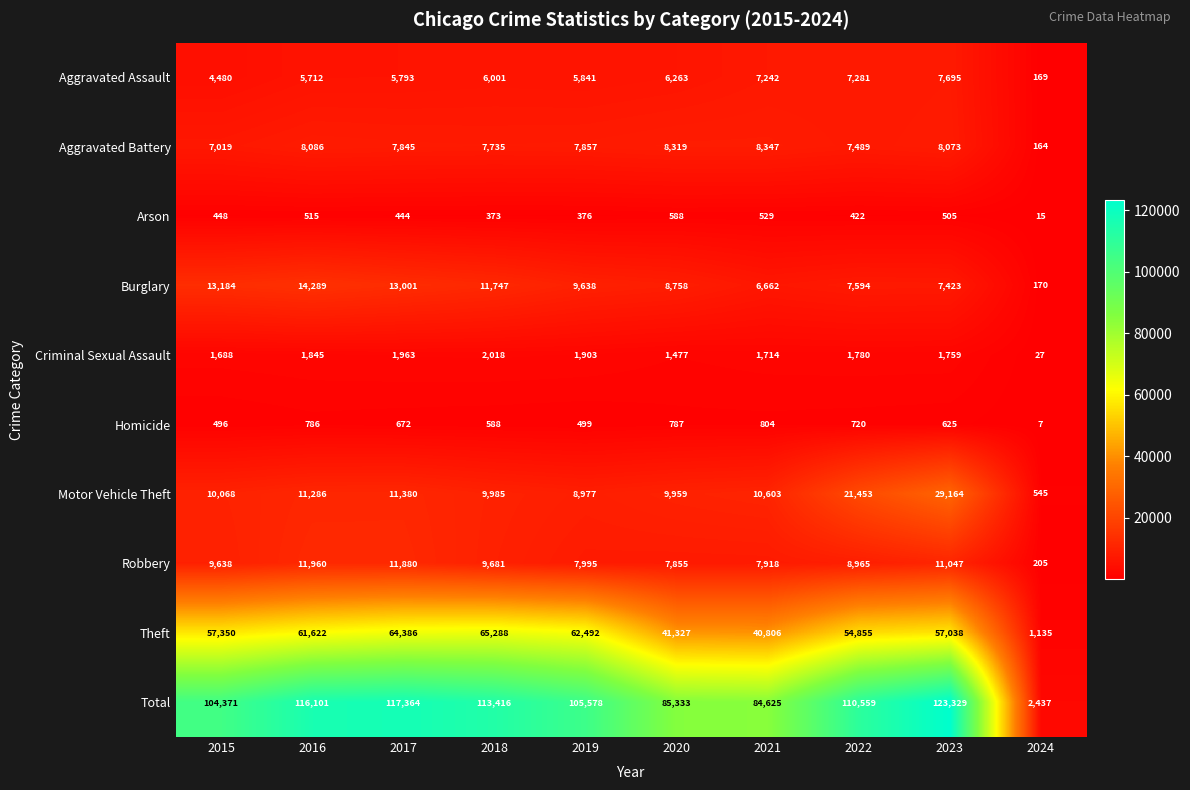

What is the sum of all Aggravated Battery values?

70934